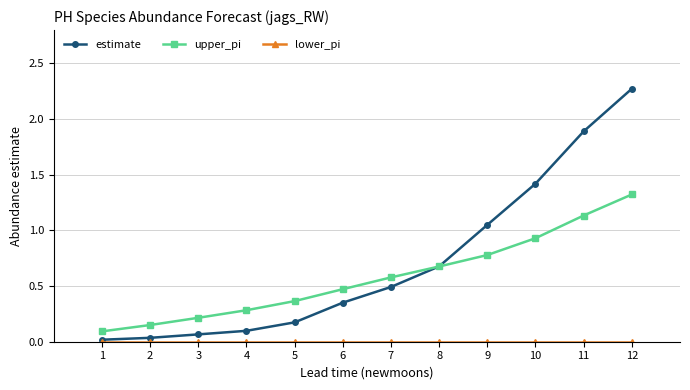

At which label is upper_pi closest to 0?

1